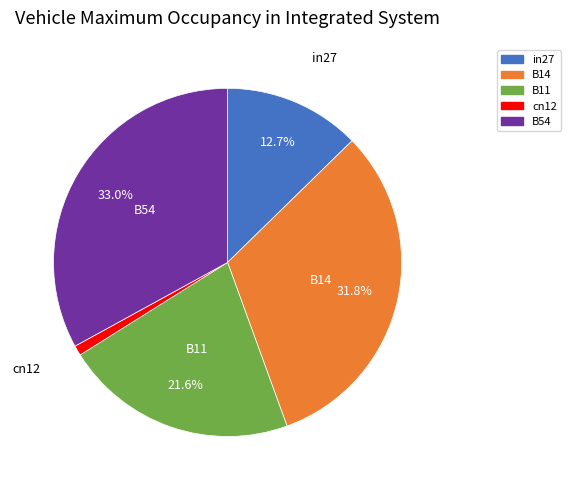

Is it true that B11 is 15% of the pie?

False